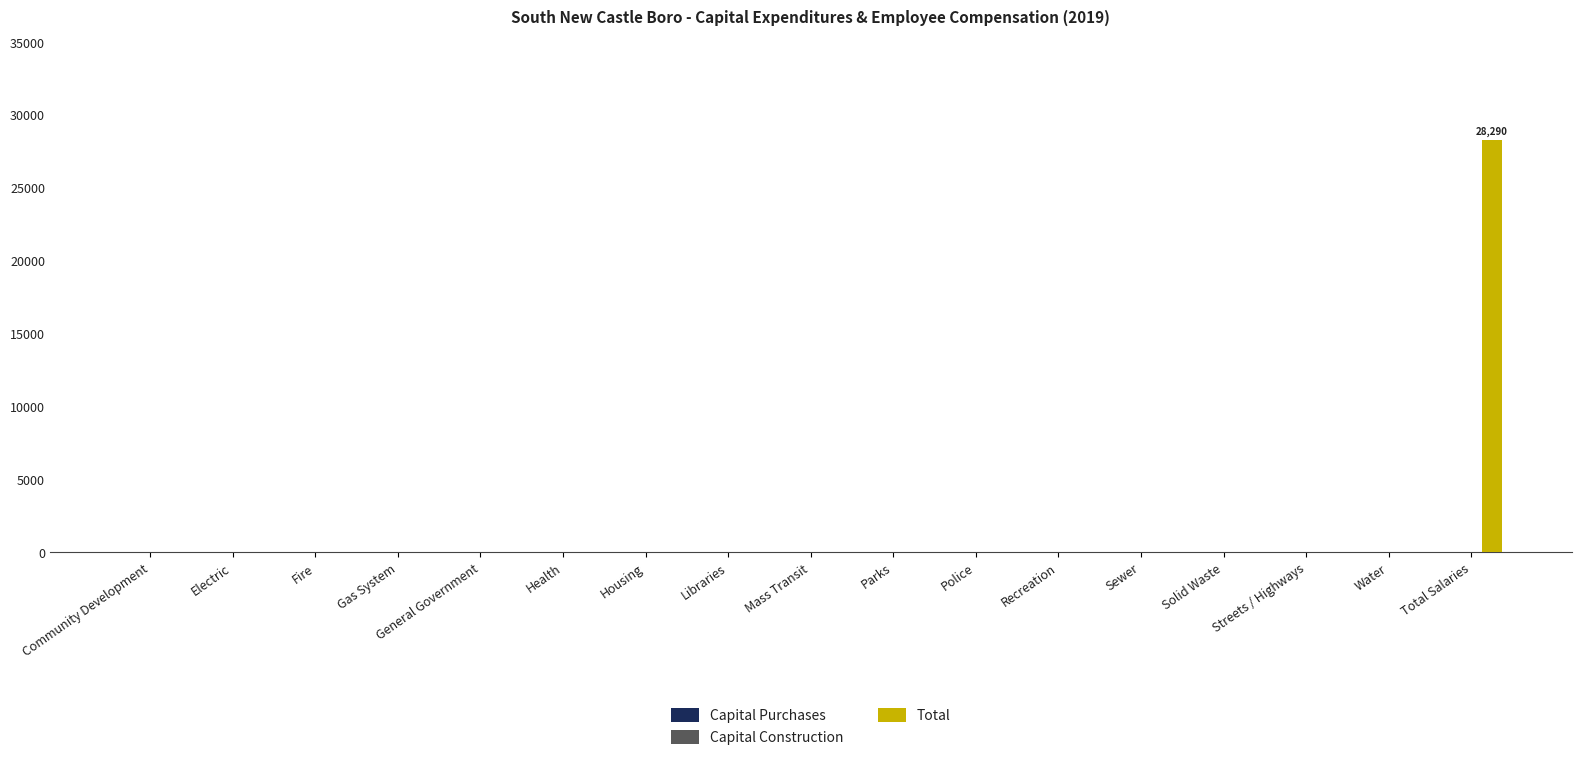

Is it true that the value at Water is 0?

True